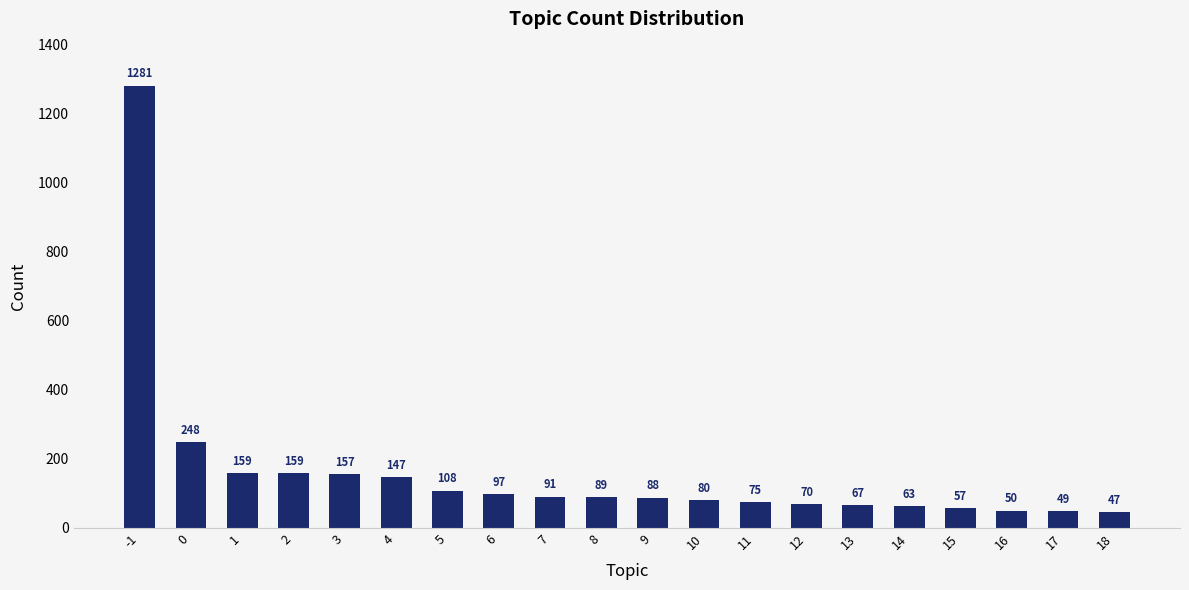

Read the value at 16, to the nearest 50.

50